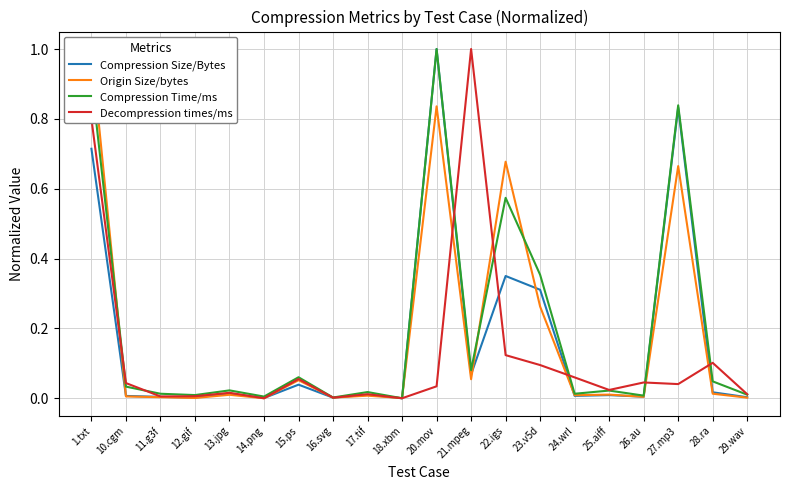

What is the difference between the maximum and minimum values in the Compression Size/Bytes series?

1.0